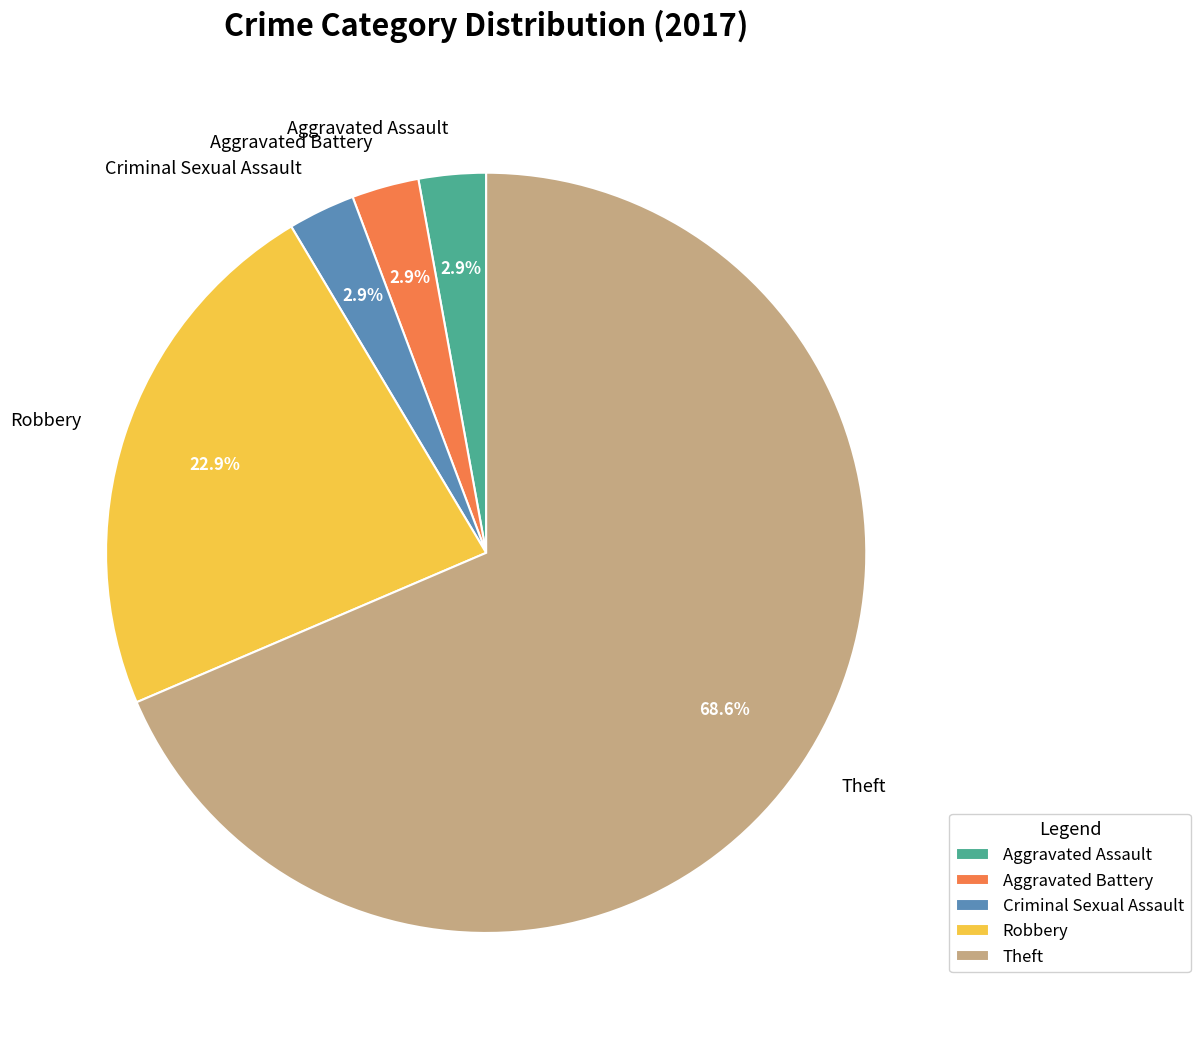

What is the ratio of the value at Aggravated Battery to the value at Aggravated Assault?

1.0